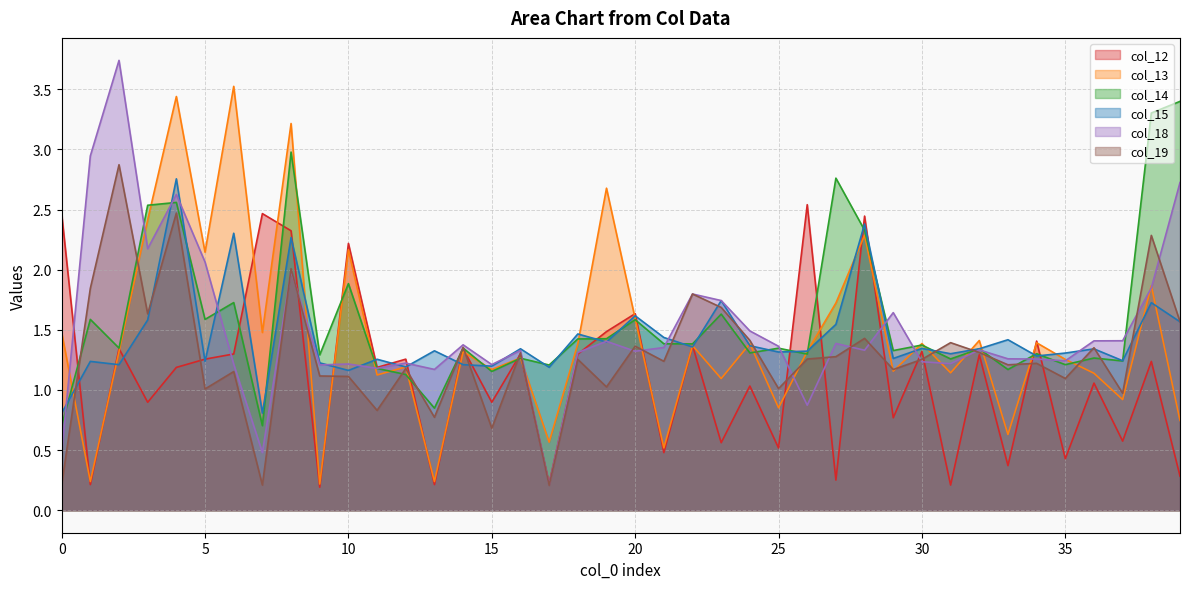

What is the difference between the maximum and minimum values in the col_18 series?

3.5